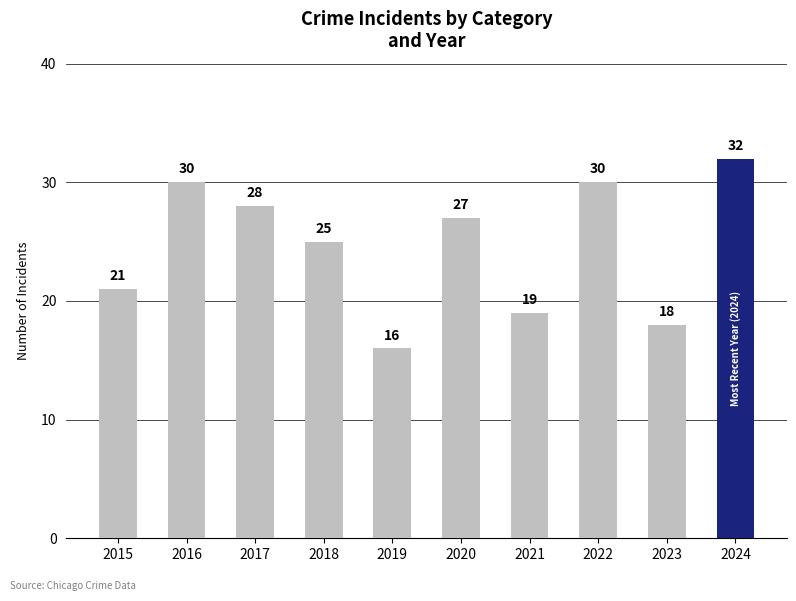

How many bars are there in total?

10